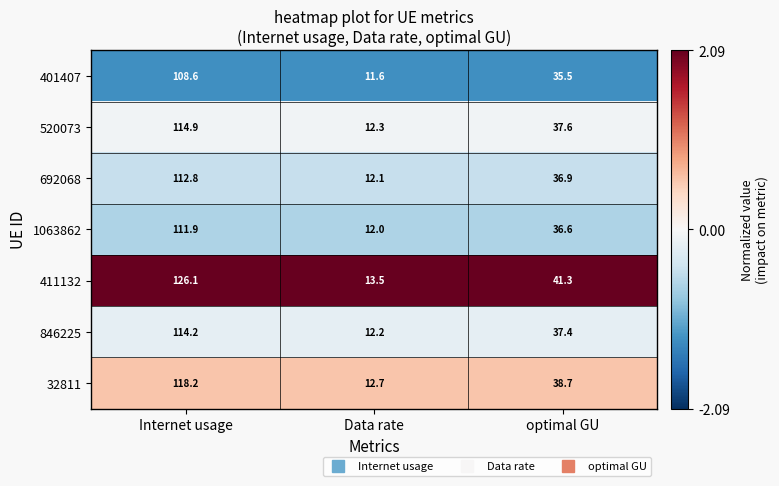

True or false: 401407 has a value of 20.8 at Data rate.

False